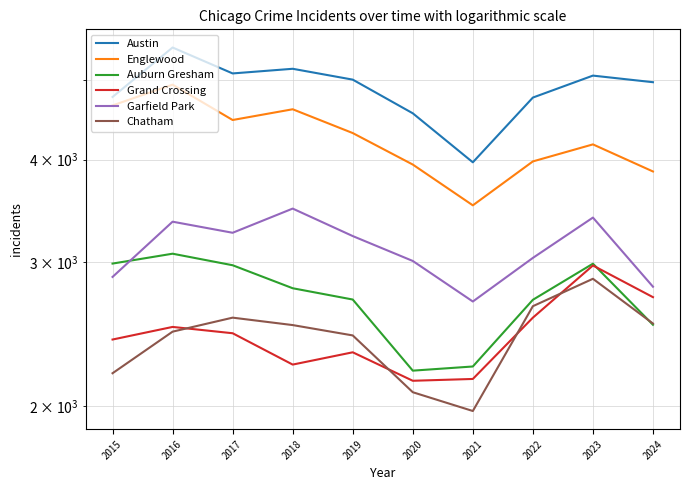

What is the average value of the Chatham series?

2427